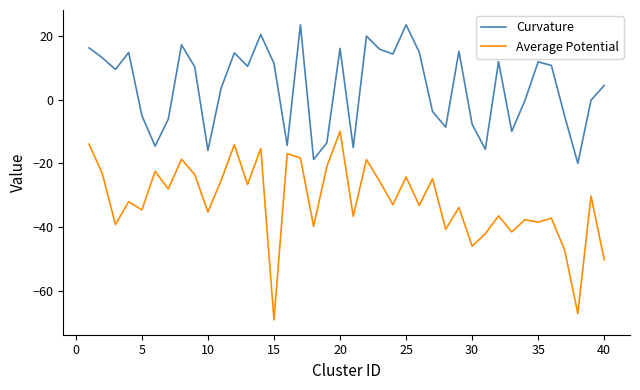

What is the greatest value displayed?

23.5